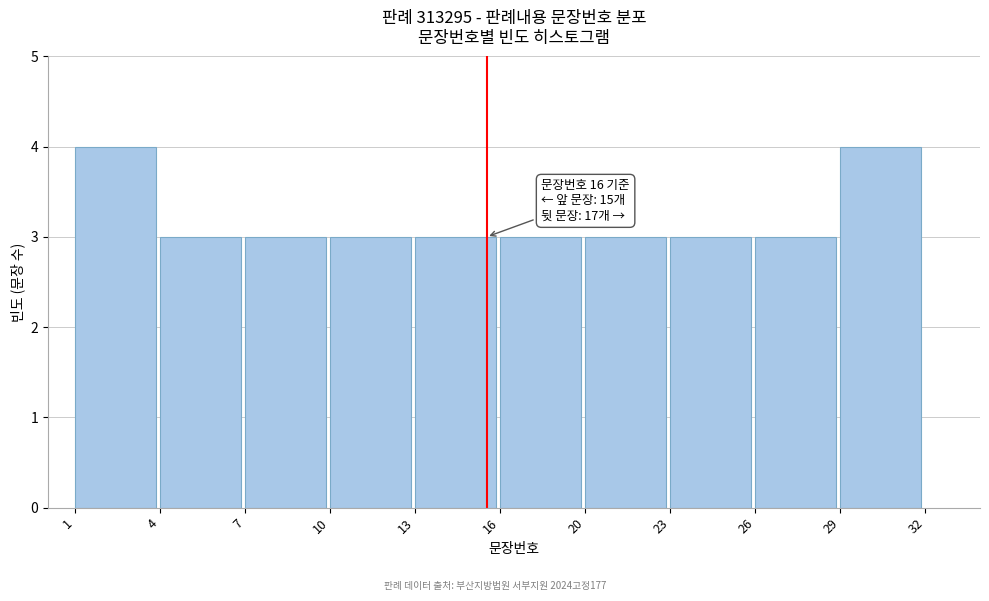

Reading right to left, list all the values displayed in this chart.

4	3	3	3	3	3	3	3	3	4